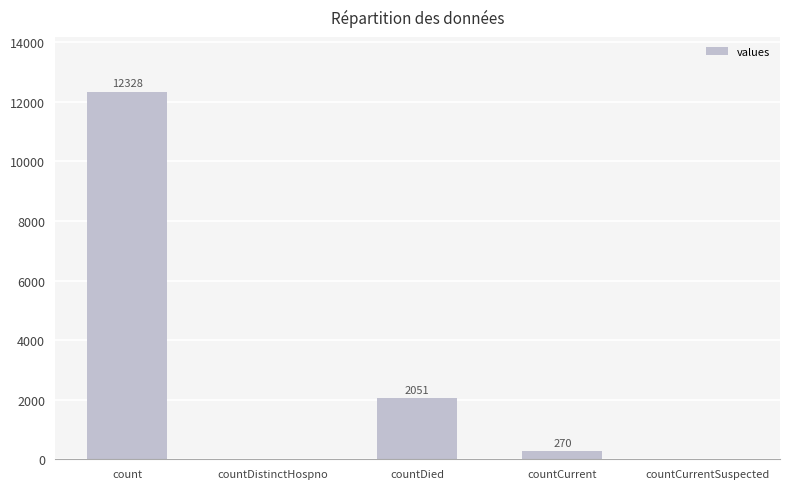

Which label corresponds to the largest value in the chart?

count